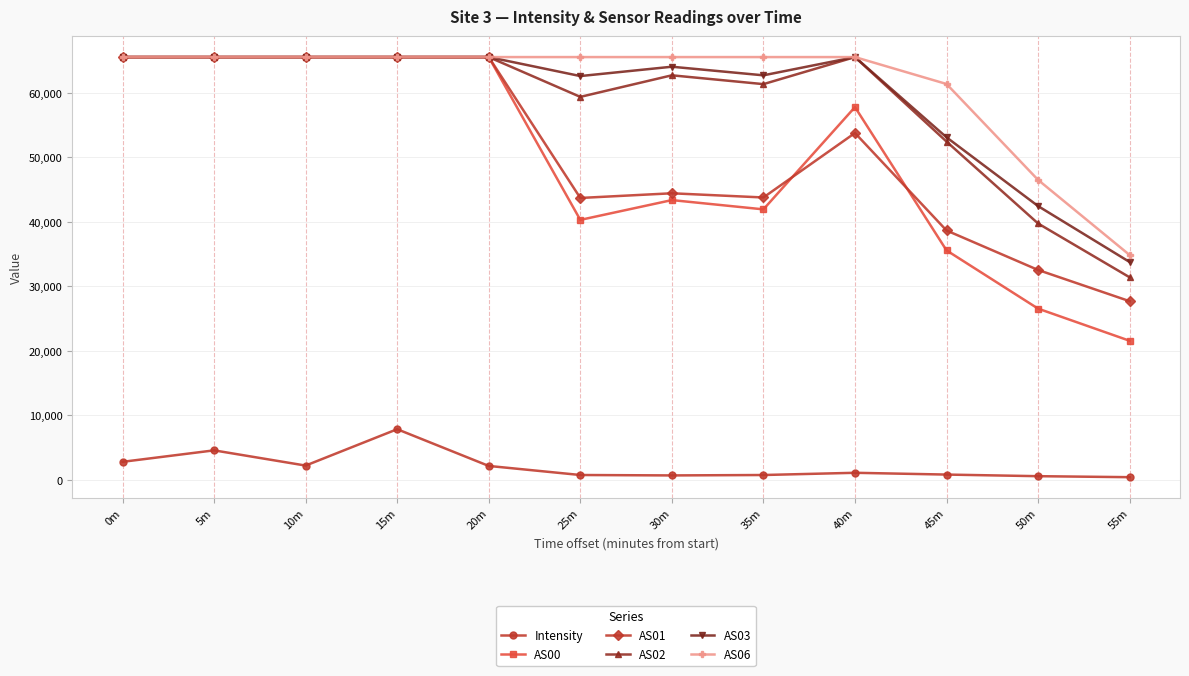

Which series has the largest total across all categories?

AS06